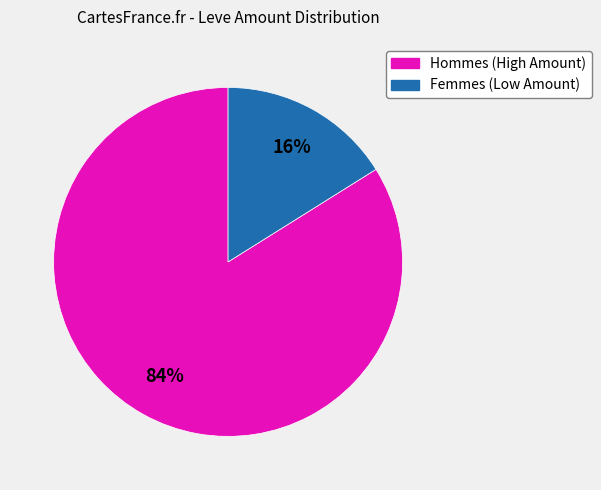

To the nearest percent, what is the difference between the largest and smallest slice percentages?

68%